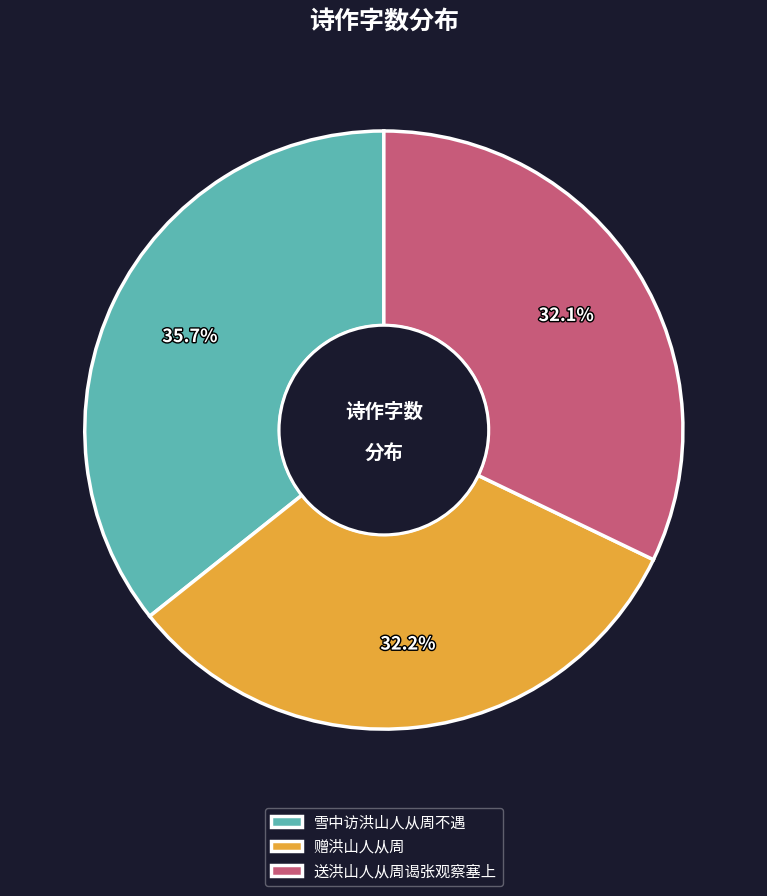

To the nearest percent, what is the difference between the 雪中访洪山人从周不遇 and 送洪山人从周谒张观察塞上 slice percentages?

4%